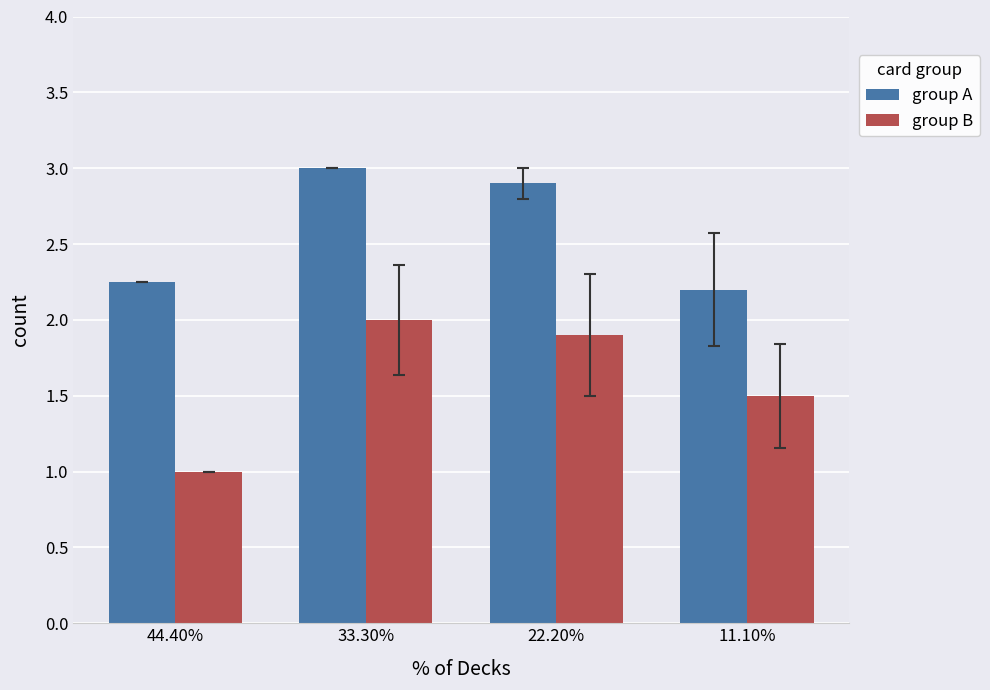

List the labels in order of group B value, largest first.

33.30%, 22.20%, 11.10%, 44.40%